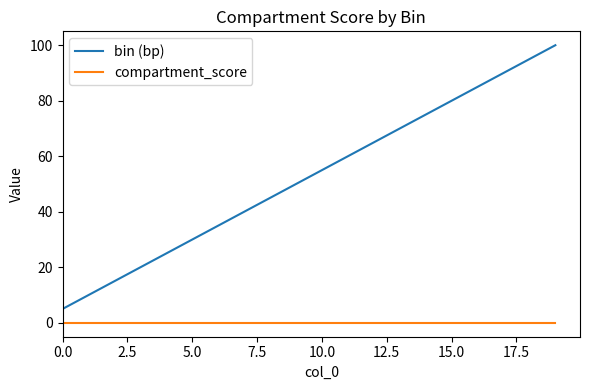

What is the minimum value for bin (bp)?

5.0